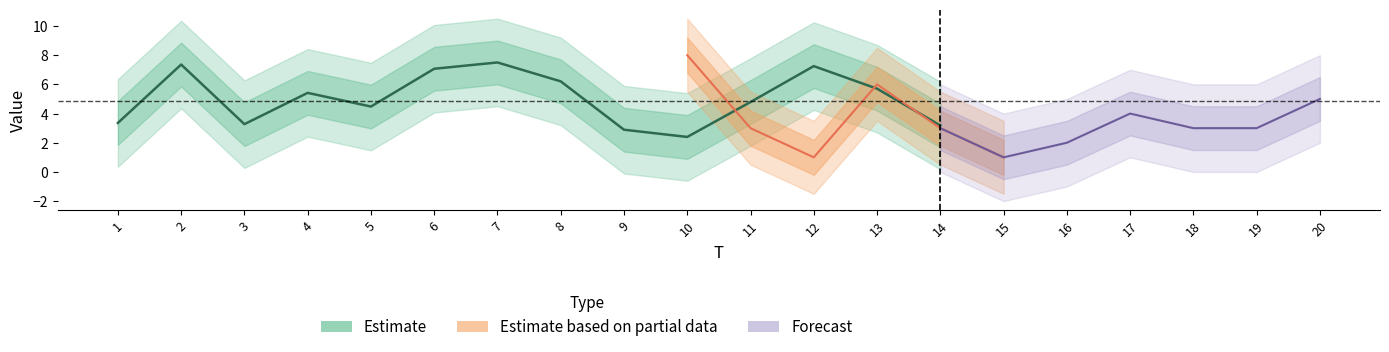

Is it true that FC equals 1.1 at 18?

False